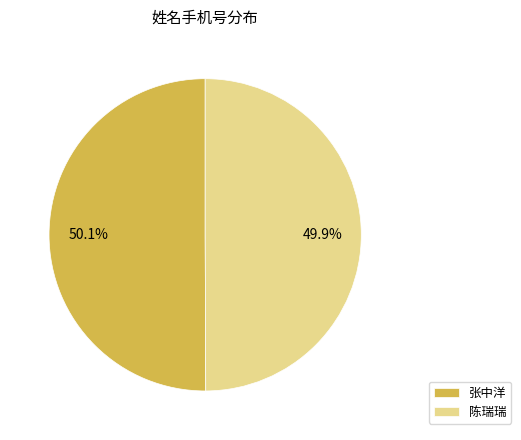

Combined, do 陈瑞瑞 and 张中洋 account for over 50%?

Yes